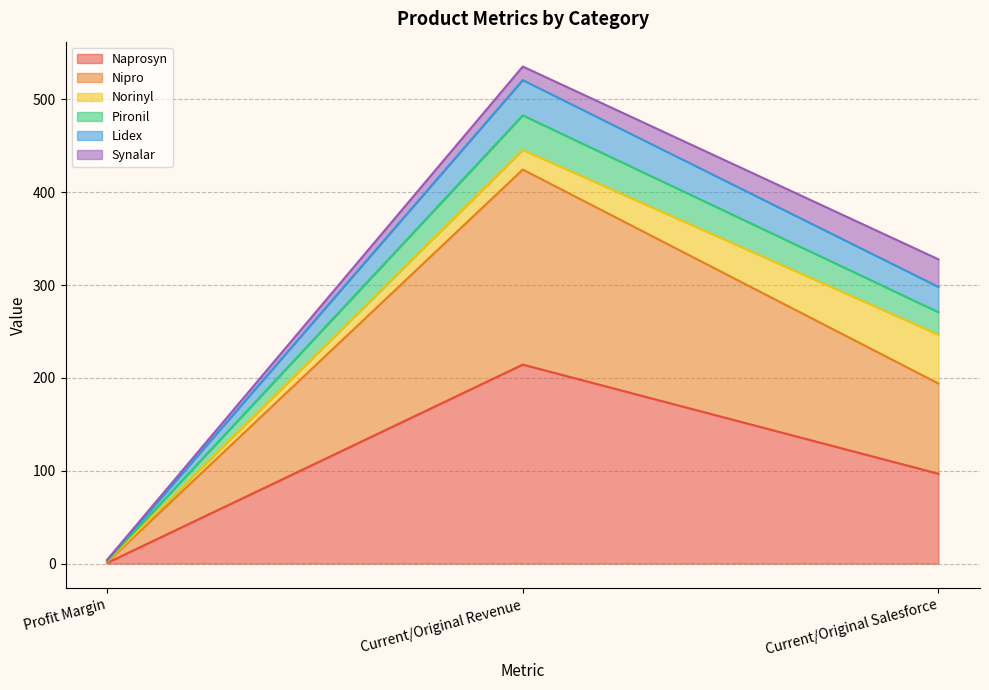

Where is Nipro nearest to the value 213?

Current/Original Salesforce